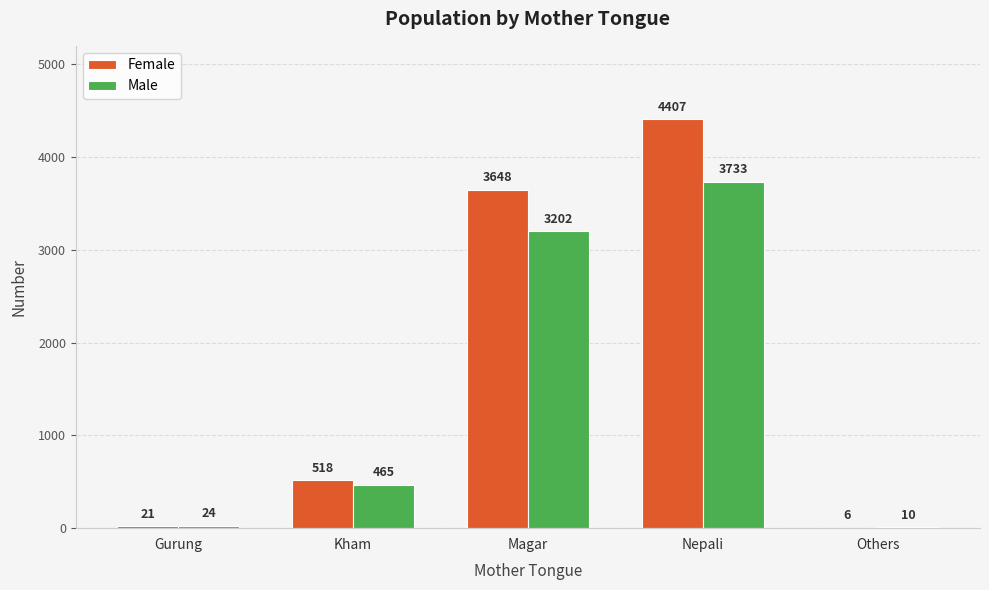

Where is Female nearest to the value 2206?

Magar